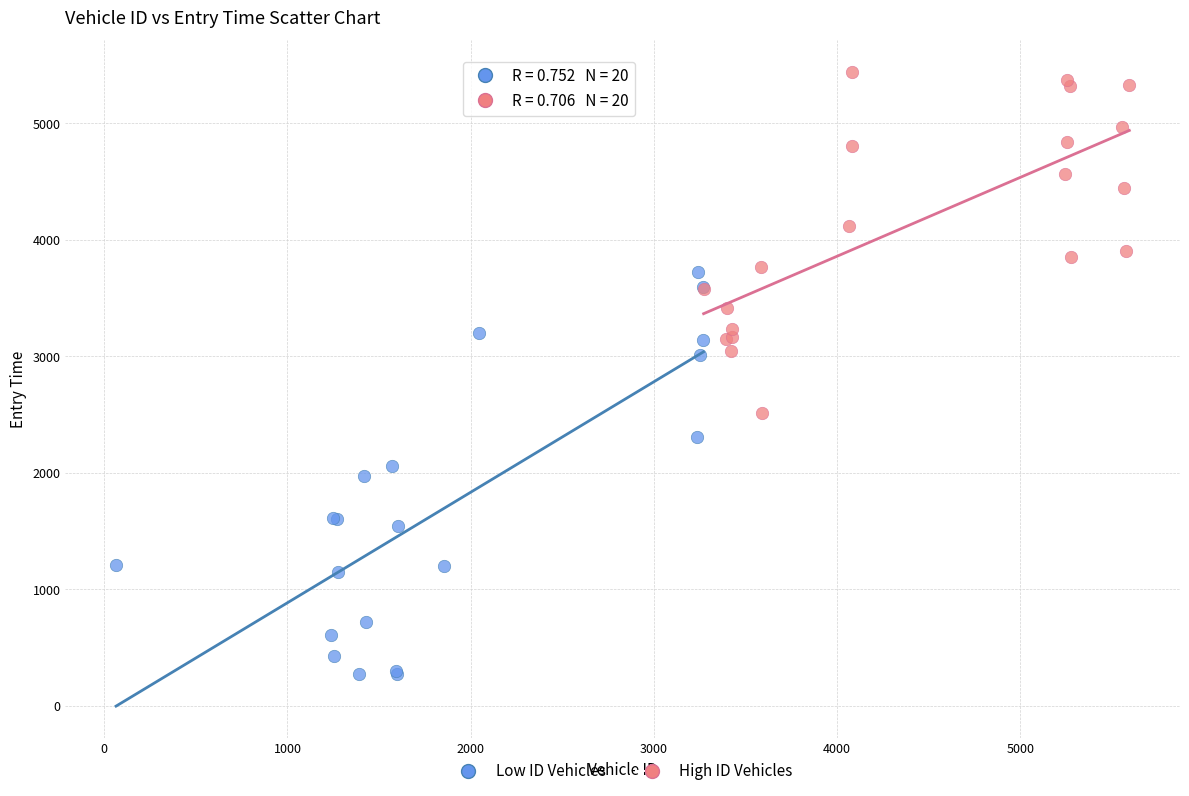

Which series has the widest spread of Y values?

Low ID Vehicles